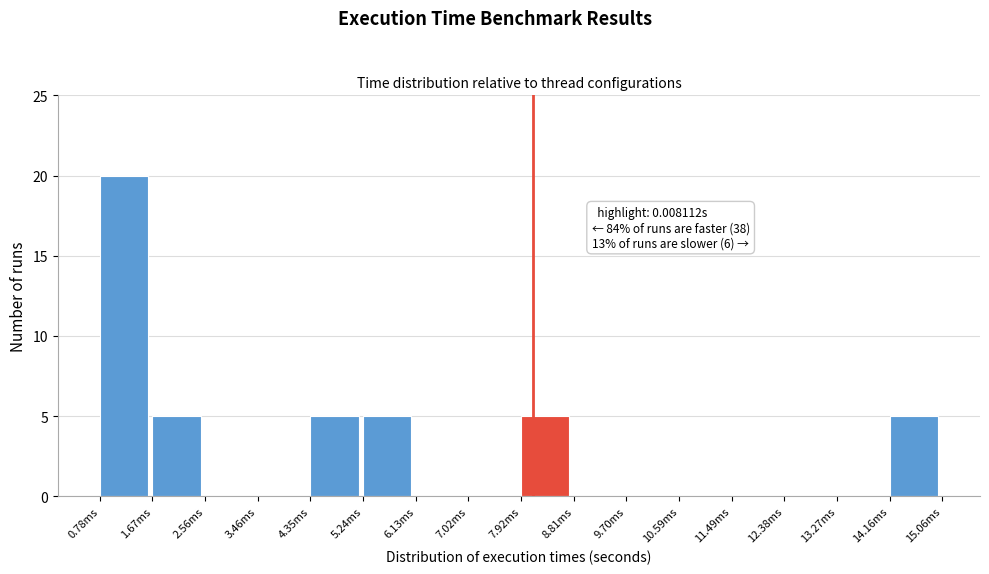

Reading left to right, transcribe all the data shown in this chart.

0.78ms=20	1.67ms=5	2.56ms=0	3.46ms=0	4.35ms=5	5.24ms=5	6.13ms=0	7.02ms=0	7.92ms=5	8.81ms=0	9.70ms=0	10.59ms=0	11.49ms=0	12.38ms=0	13.27ms=0	14.16ms=5